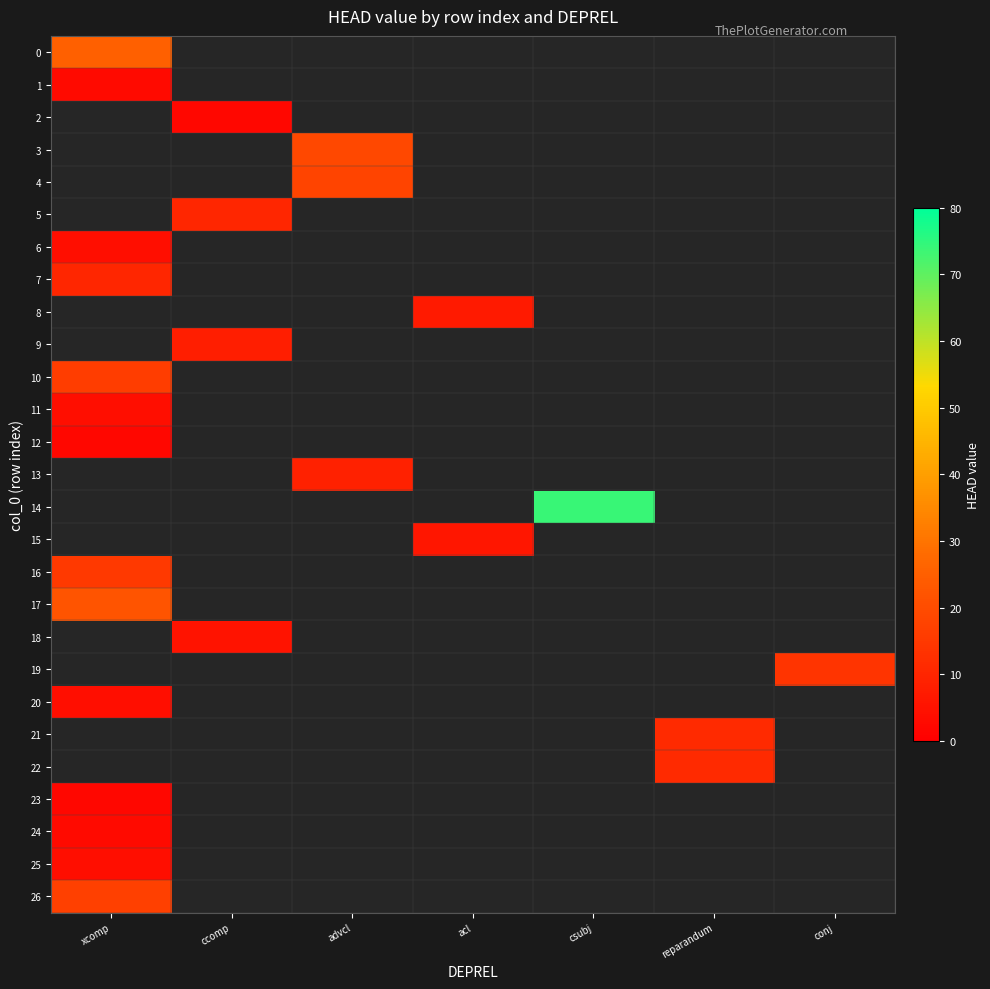

What value does the 7 series have at xcomp?

10.0